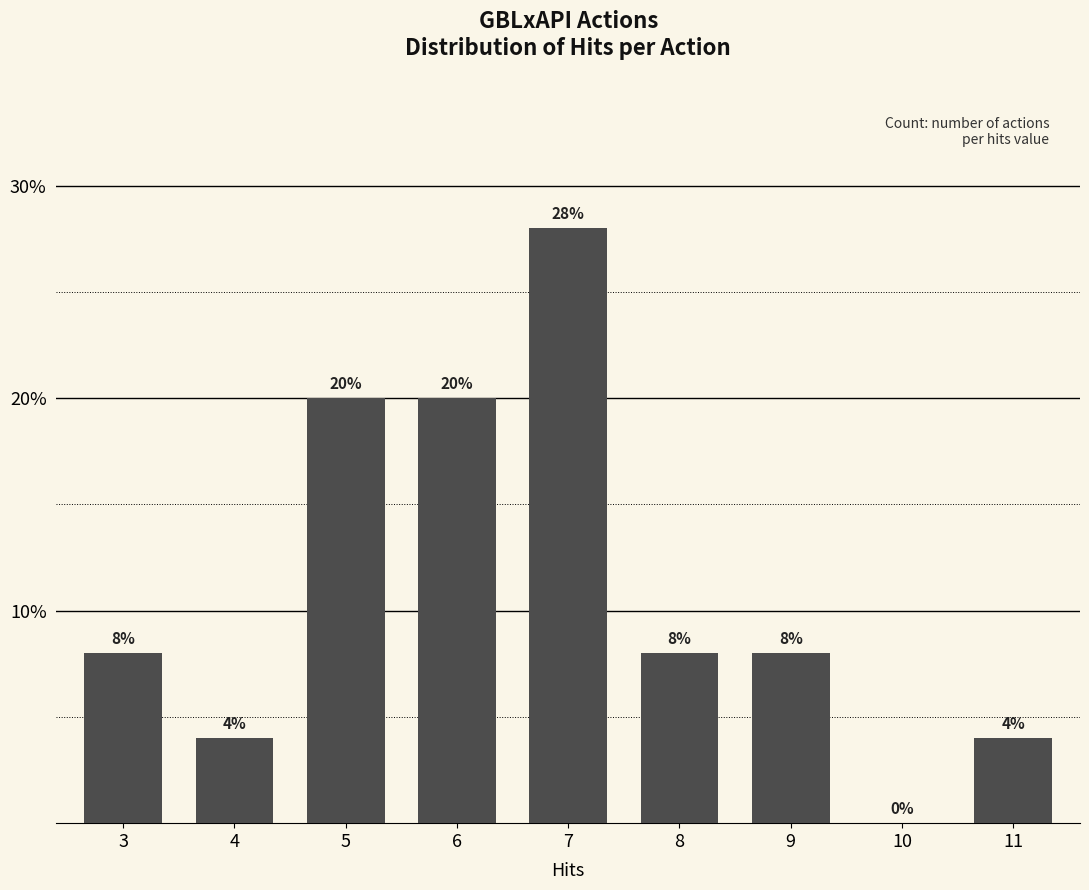

Reading left to right, transcribe all the data shown in this chart.

3=8.0	4=4.0	5=20.0	6=20.0	7=28.0	8=8.0	9=8.0	10=0.0	11=4.0